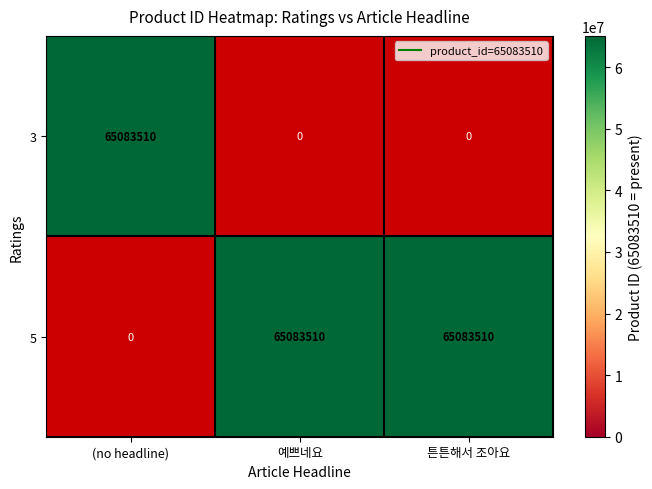

Reading left to right, what are all the values shown in this chart?

3: 65083510	0	0
5: 0	65083510	65083510